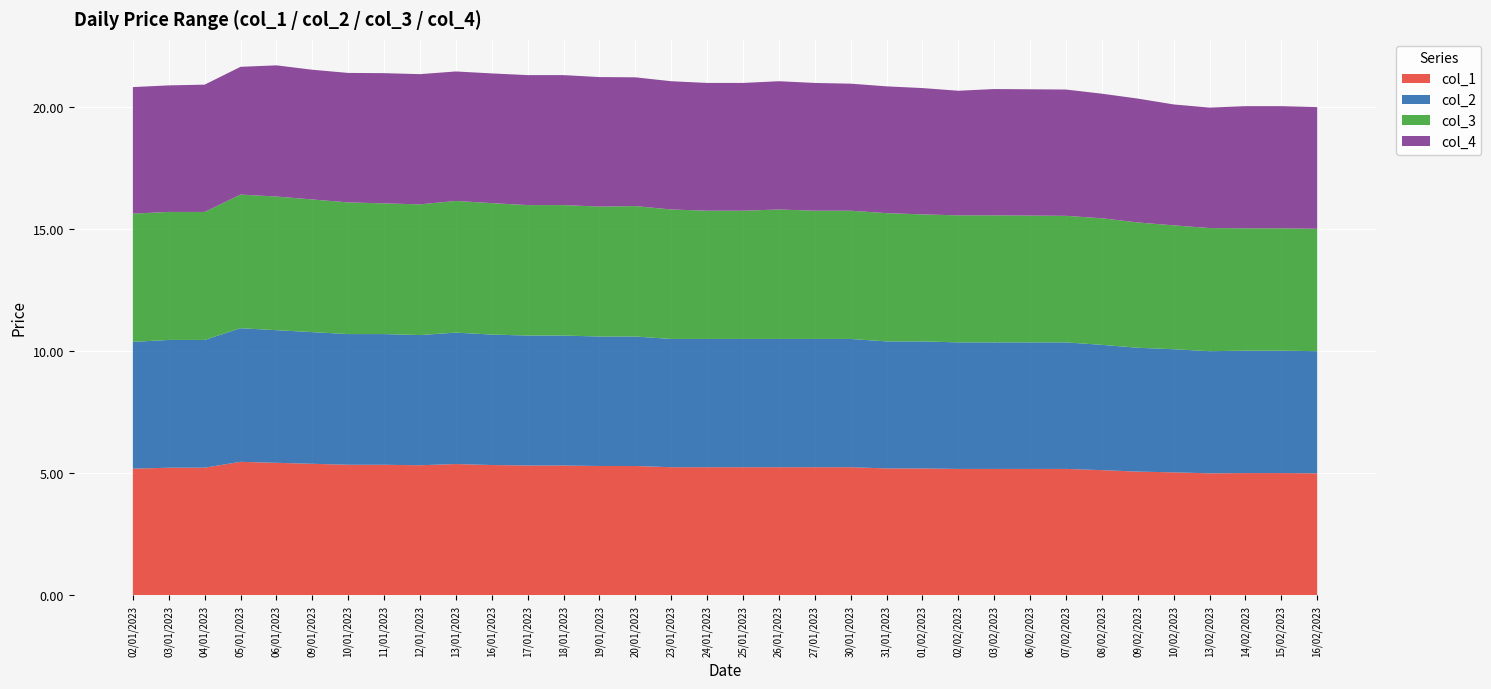

Reading left to right, transcribe all the data shown in this chart.

col_1: 5.2	5.2	5.2	5.5	5.4	5.4	5.3	5.3	5.3	5.4	5.3	5.3	5.3	5.3	5.3	5.2	5.2	5.2	5.2	5.2	5.2	5.2	5.2	5.2	5.2	5.2	5.2	5.1	5.1	5.0	5.0	5.0	5.0	5.0
col_2: 5.2	5.2	5.2	5.5	5.4	5.4	5.3	5.3	5.3	5.4	5.3	5.3	5.3	5.3	5.3	5.2	5.2	5.2	5.2	5.2	5.2	5.2	5.2	5.2	5.2	5.2	5.2	5.1	5.1	5.0	5.0	5.0	5.0	5.0
col_3: 5.2	5.2	5.2	5.5	5.5	5.4	5.4	5.3	5.3	5.4	5.4	5.3	5.3	5.3	5.3	5.3	5.2	5.2	5.3	5.2	5.2	5.2	5.2	5.2	5.2	5.2	5.2	5.2	5.1	5.1	5.0	5.0	5.0	5.0
col_4: 5.2	5.2	5.2	5.2	5.4	5.3	5.3	5.3	5.3	5.3	5.3	5.3	5.3	5.3	5.3	5.2	5.2	5.2	5.2	5.2	5.2	5.2	5.2	5.1	5.2	5.2	5.2	5.1	5.1	5.0	4.9	5.0	5.0	5.0